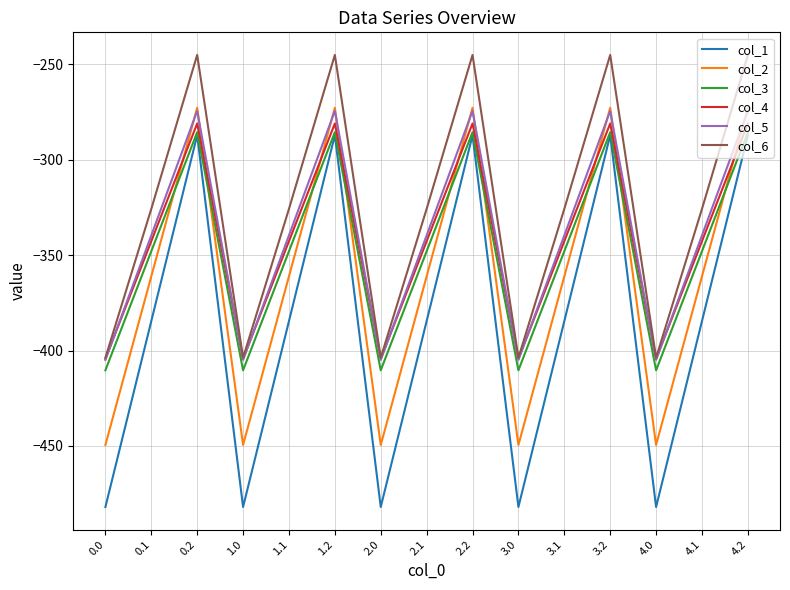

True or false: col_1 and col_5 intersect in this chart.

False